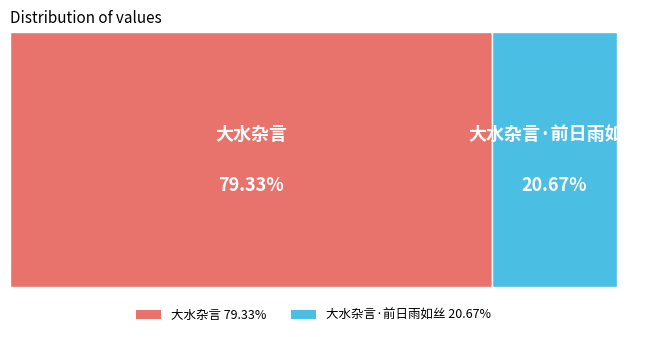

Count the number of slices in the pie.

2